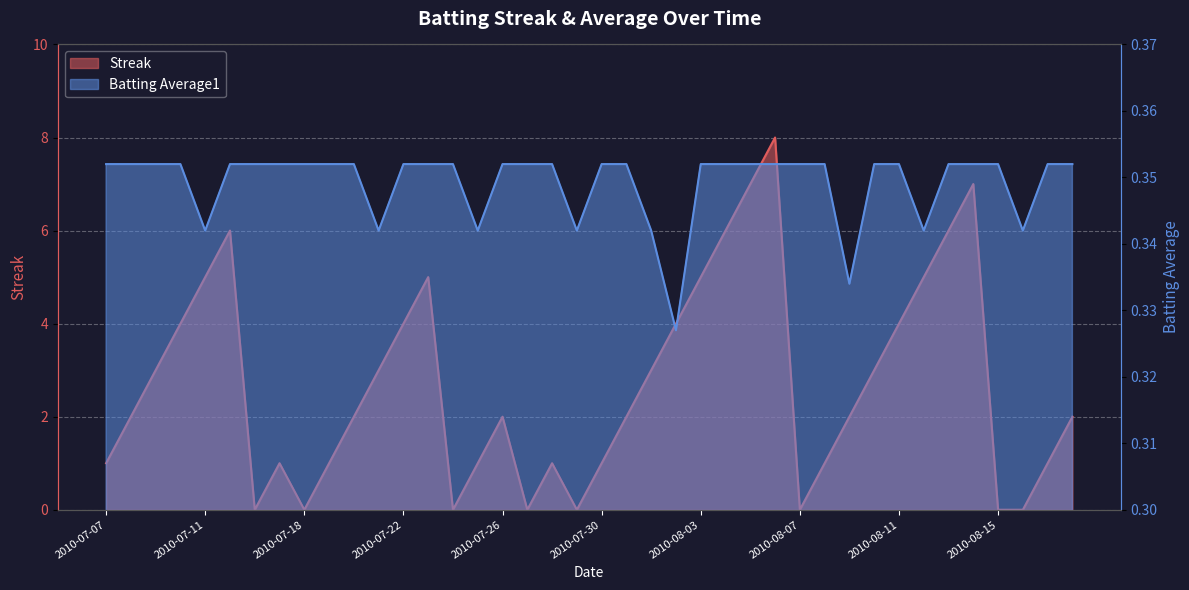

Read the Batting Average1 value at 2010-07-08.

0.4